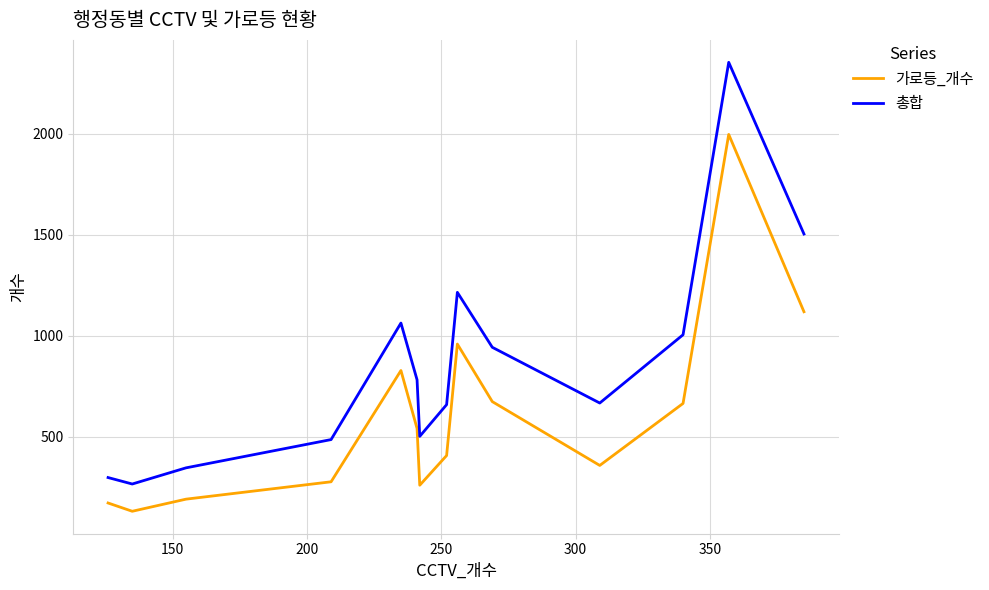

Count the number of categories in the chart.

14